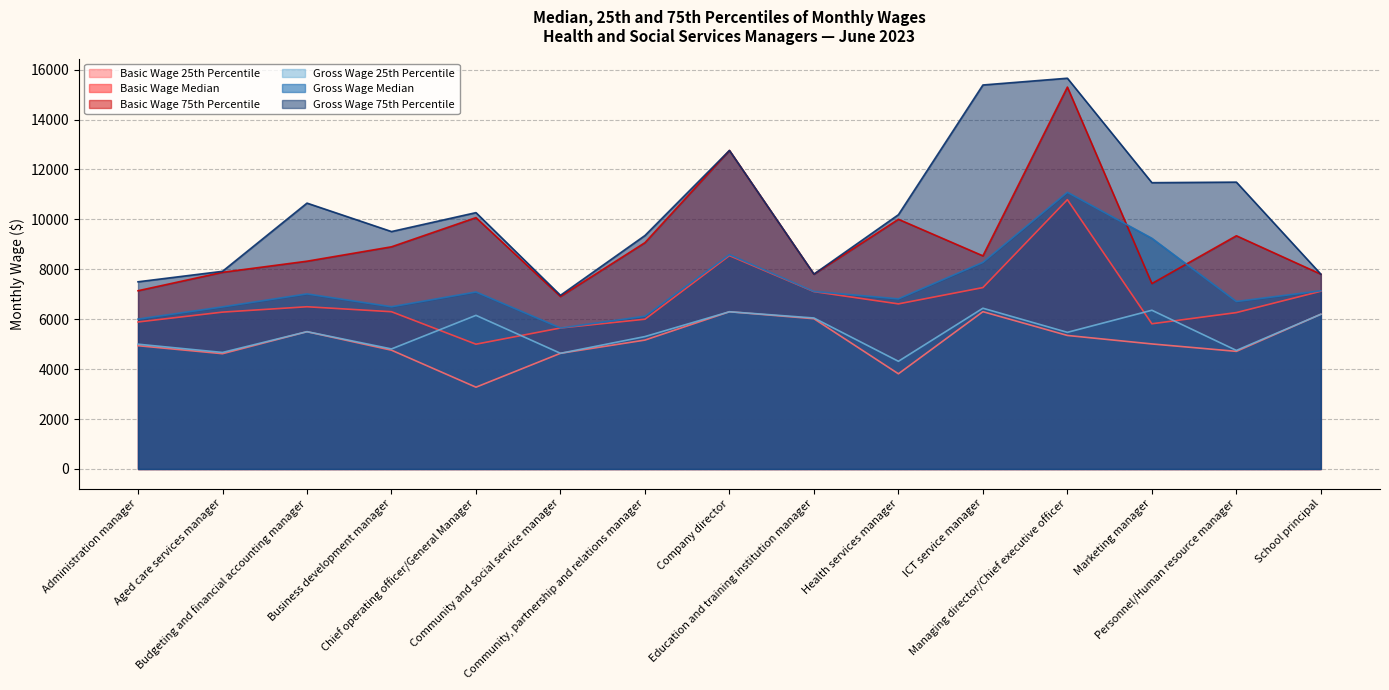

In Gross Wage 25th Percentile, how many points are lower than both neighbors (excluding endpoints)?

6